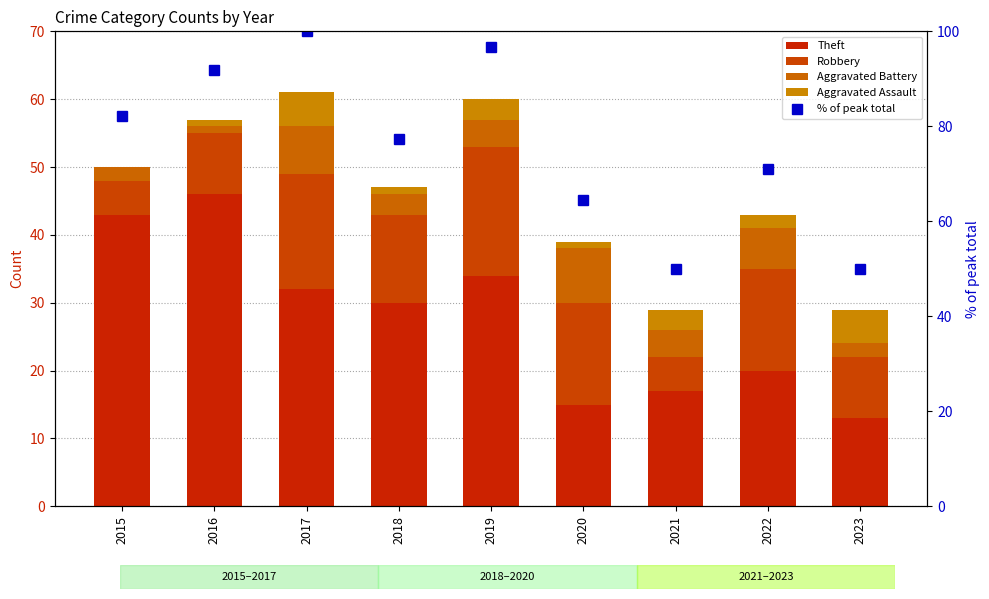

What is the minimum value for Robbery?

5.0